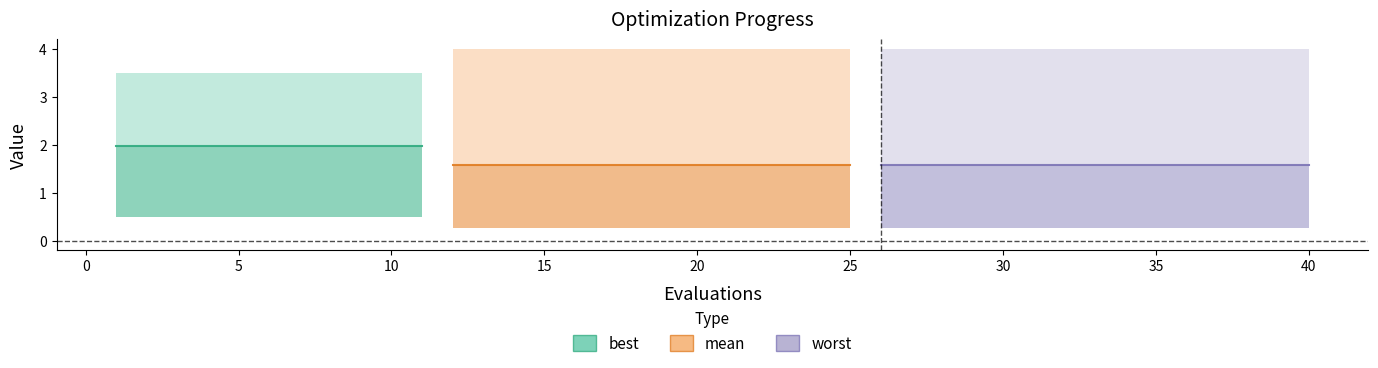

List the series in order of their overall mean, lowest first.

best, mean, worst